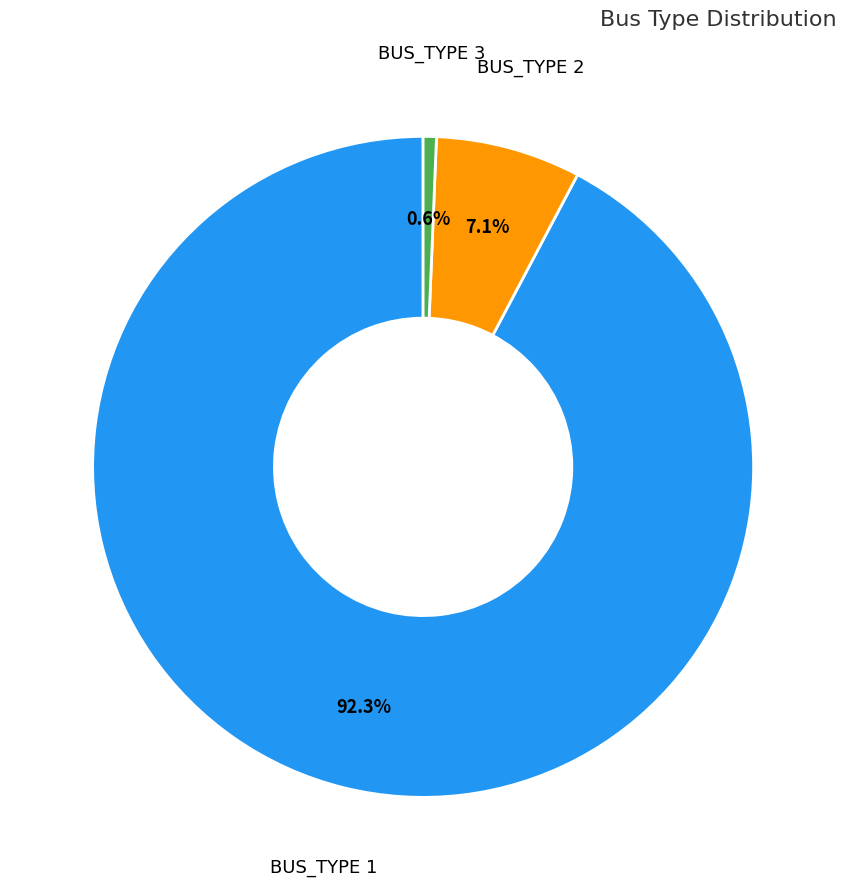

Which category has the smallest portion of the pie?

BUS_TYPE 3